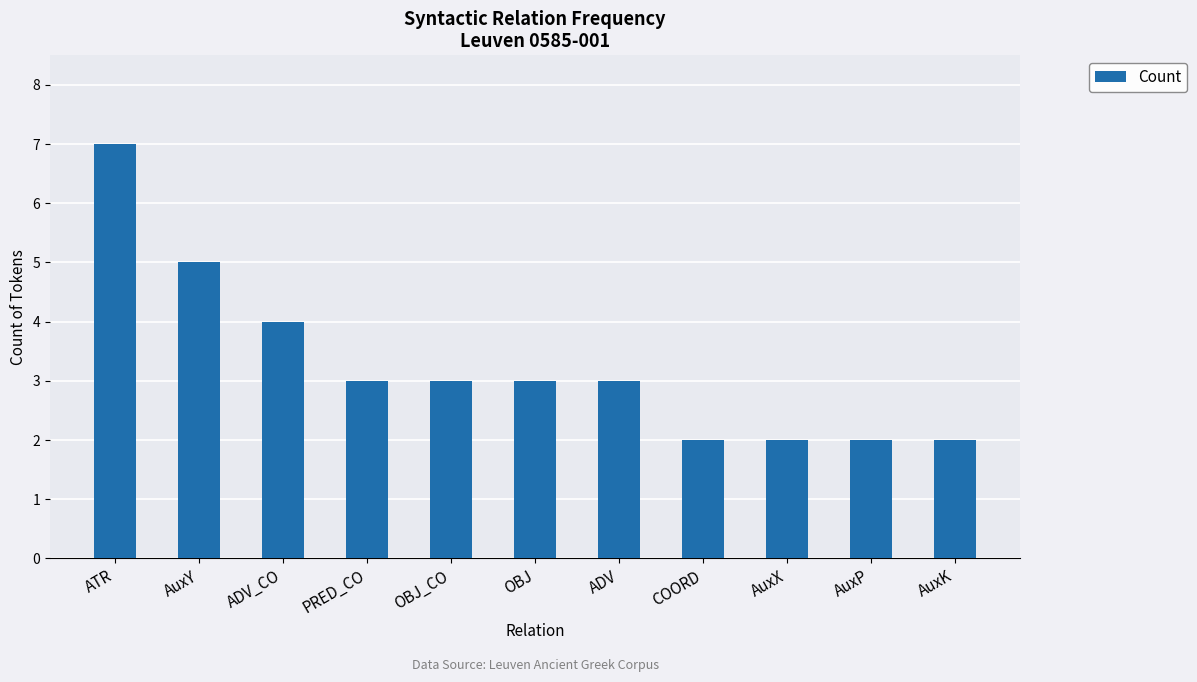

Count the values in the range 2 to 4.

9